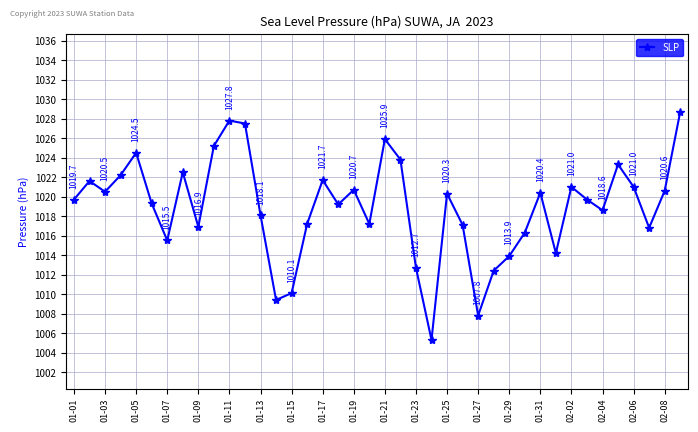

How many values exceed 1019?

23